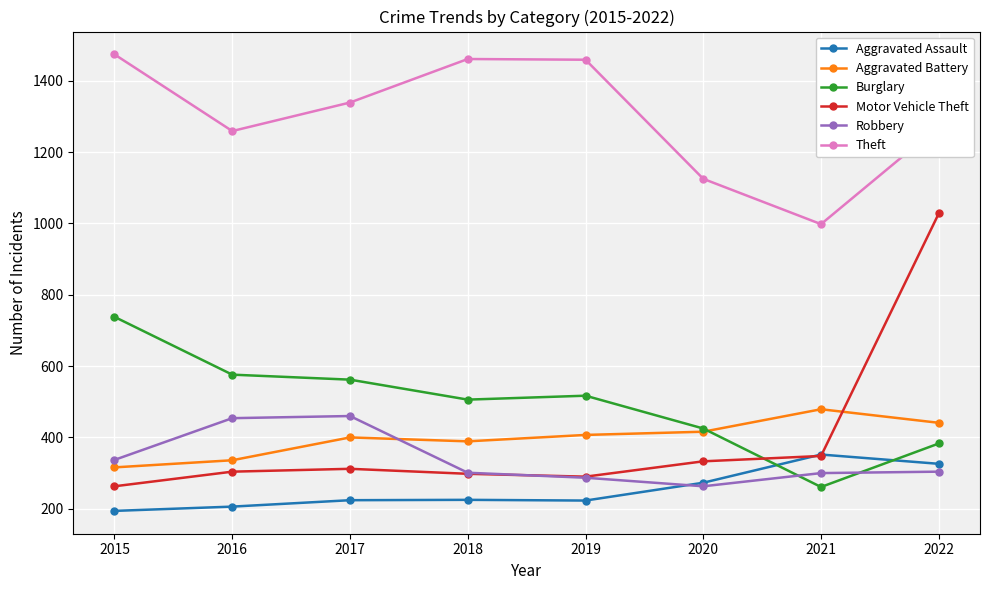

What is the value of the Aggravated Assault point at the 2nd from the left?

206